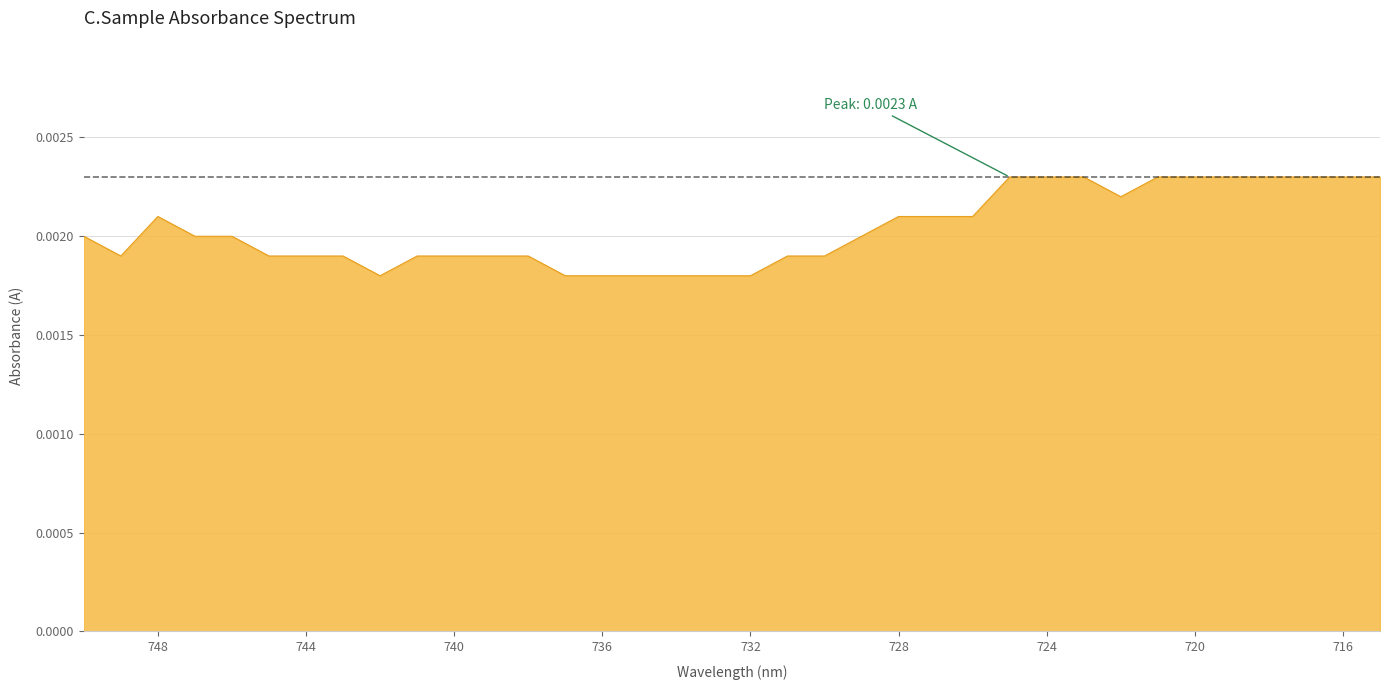

Which category has the highest value across all series?

725